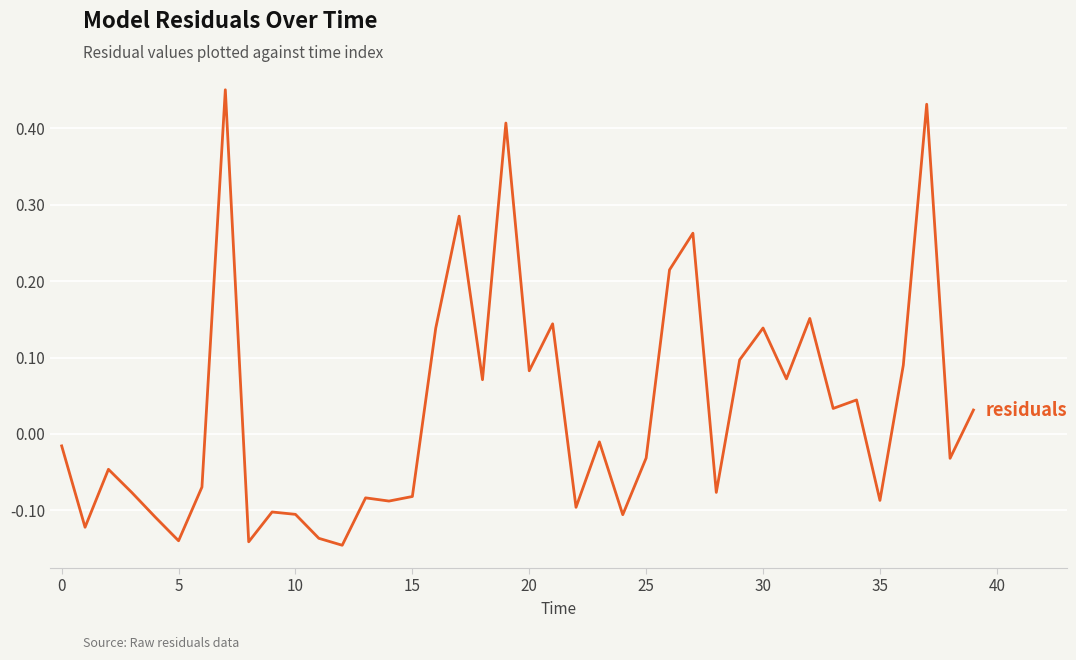

What is the difference between the maximum and minimum values?

0.6